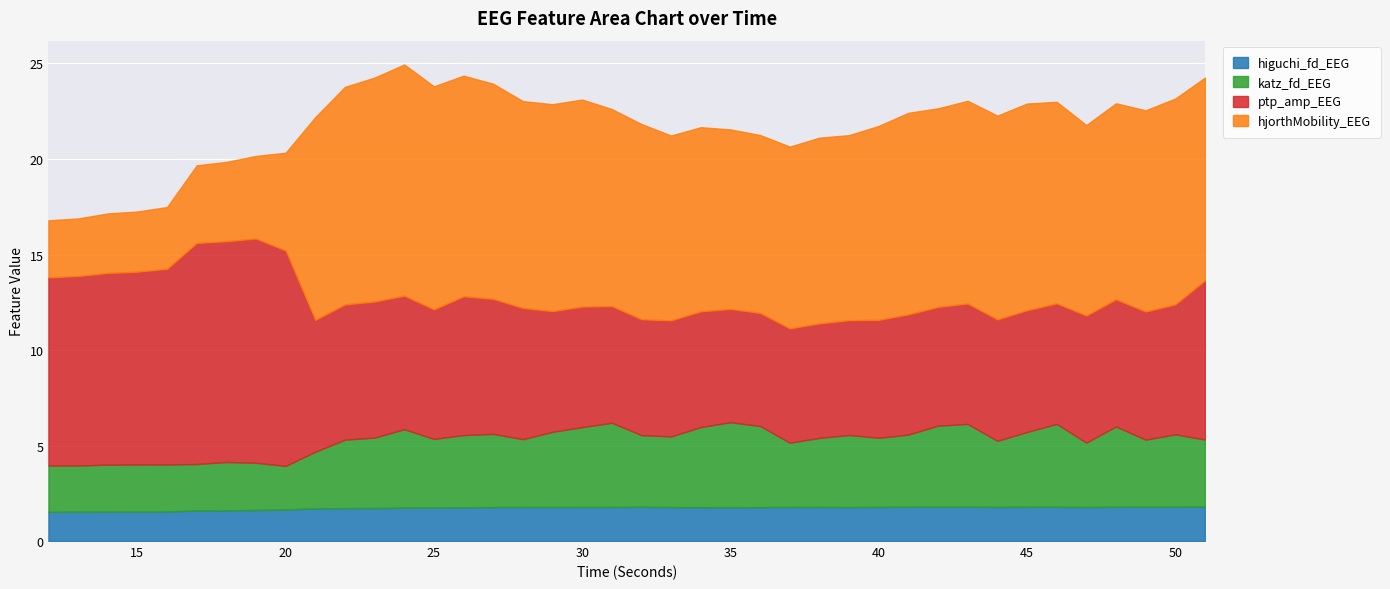

True or false: ptp_amp_EEG has a value of 7.1 at 23.

True